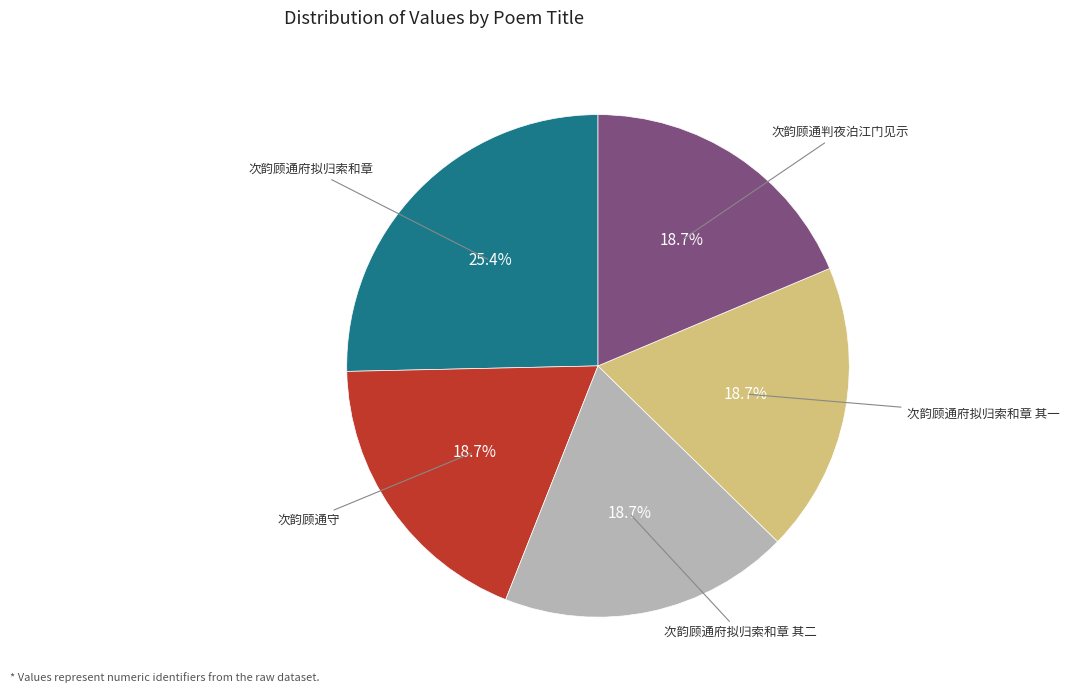

To the nearest percent, what portion does 次韵顾通府拟归索和章 其二 represent?

19%